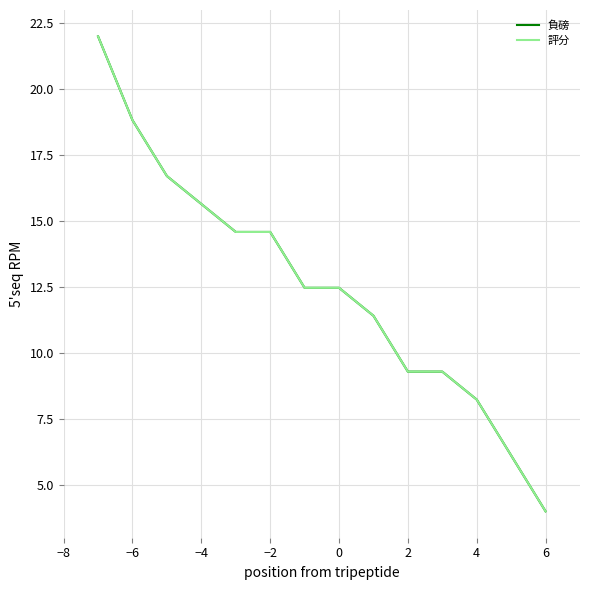

Does the chart have visible grid lines?

Yes